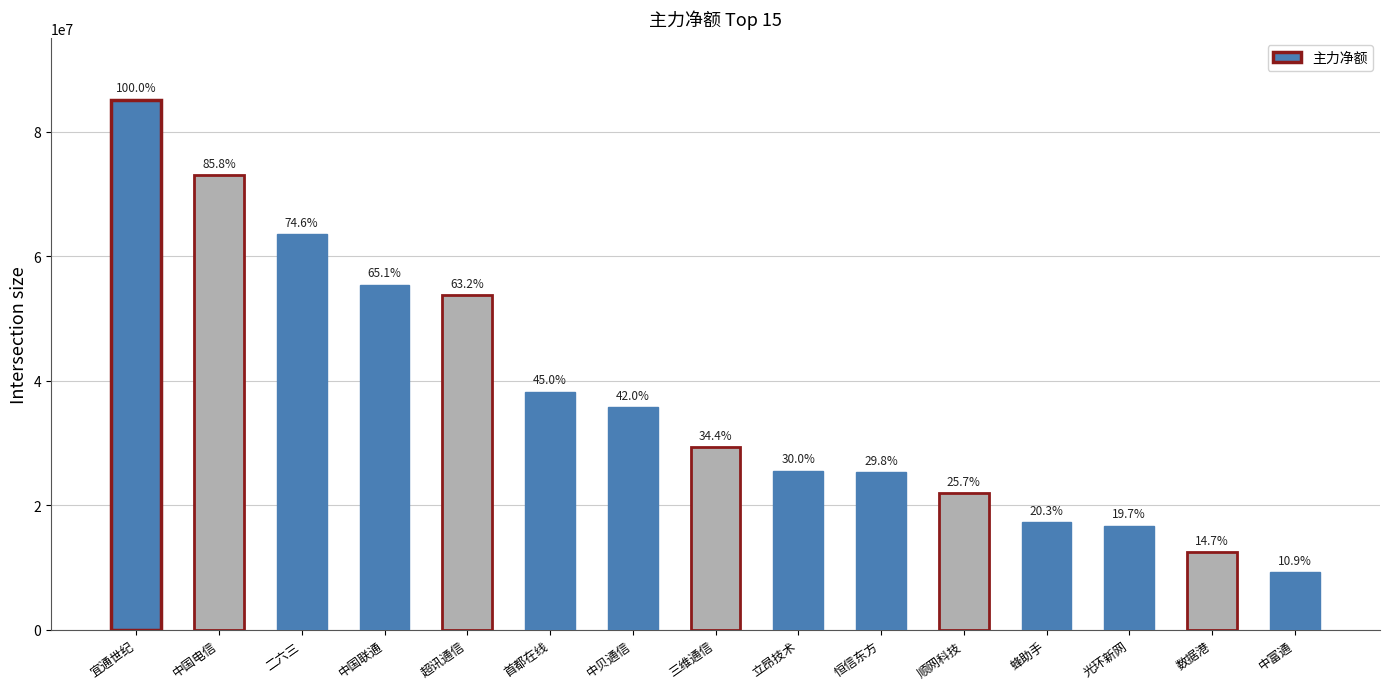

The chart shows a value of 25576984 at 立昂技术. True or false?

True